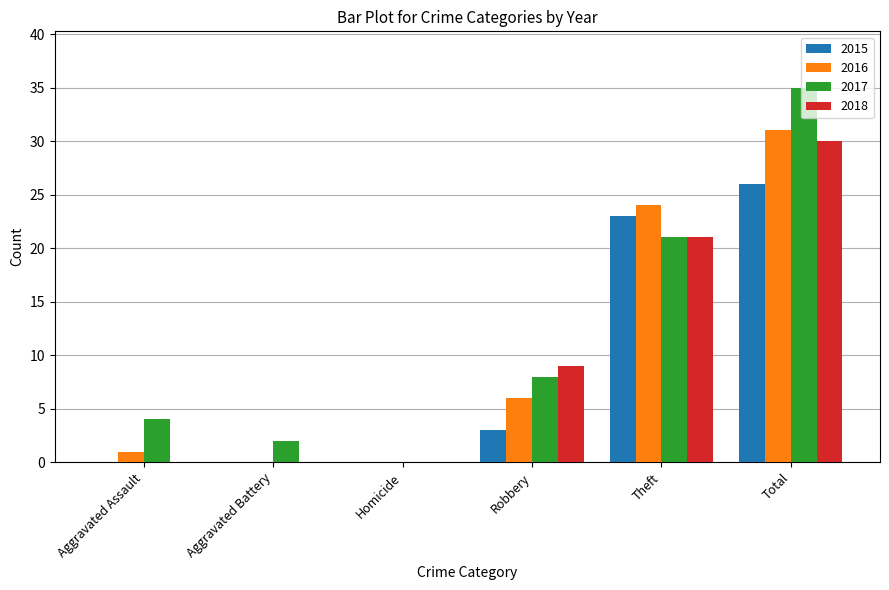

What is the sum of the 2017 values at Theft and Aggravated Assault?

25